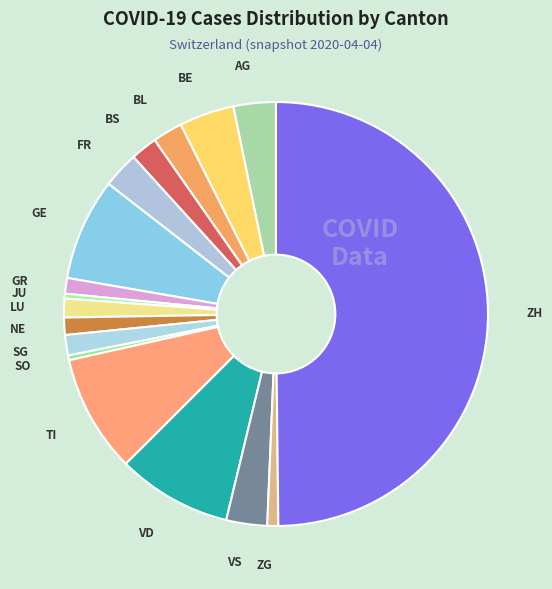

What is the ratio of the value at VS to the value at BE?

0.7